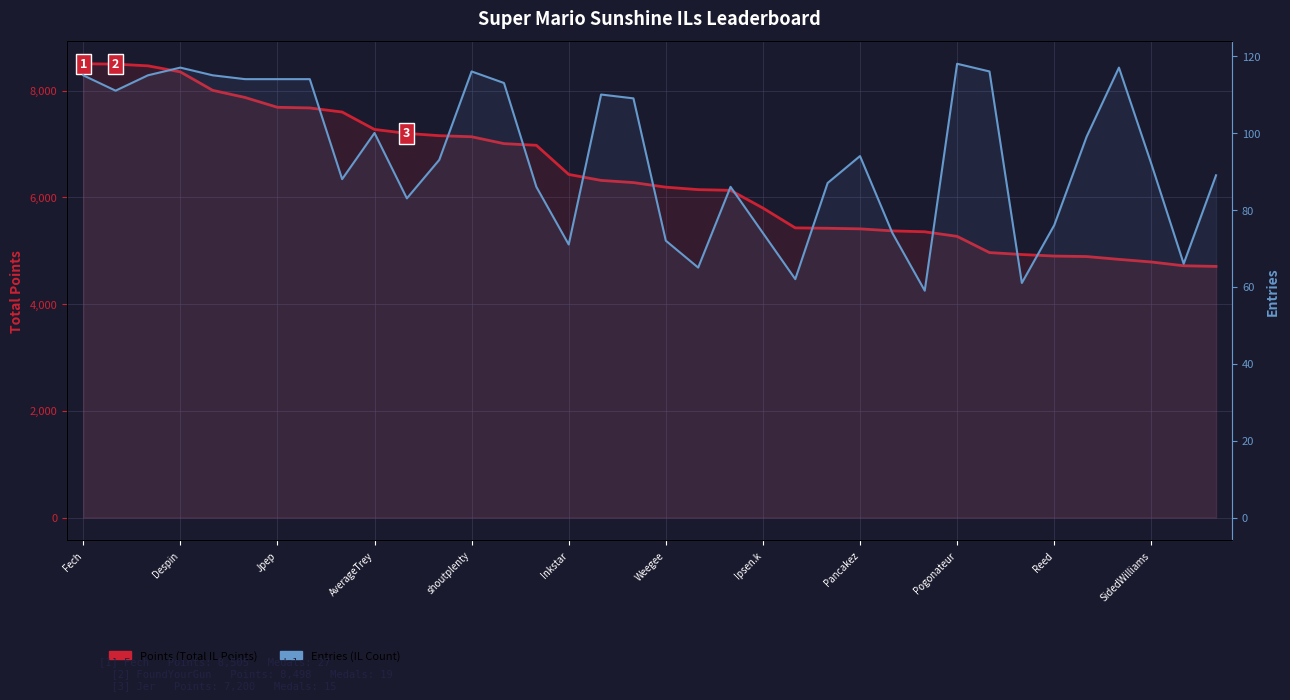

True or false: Entries and Points cross at least once.

False